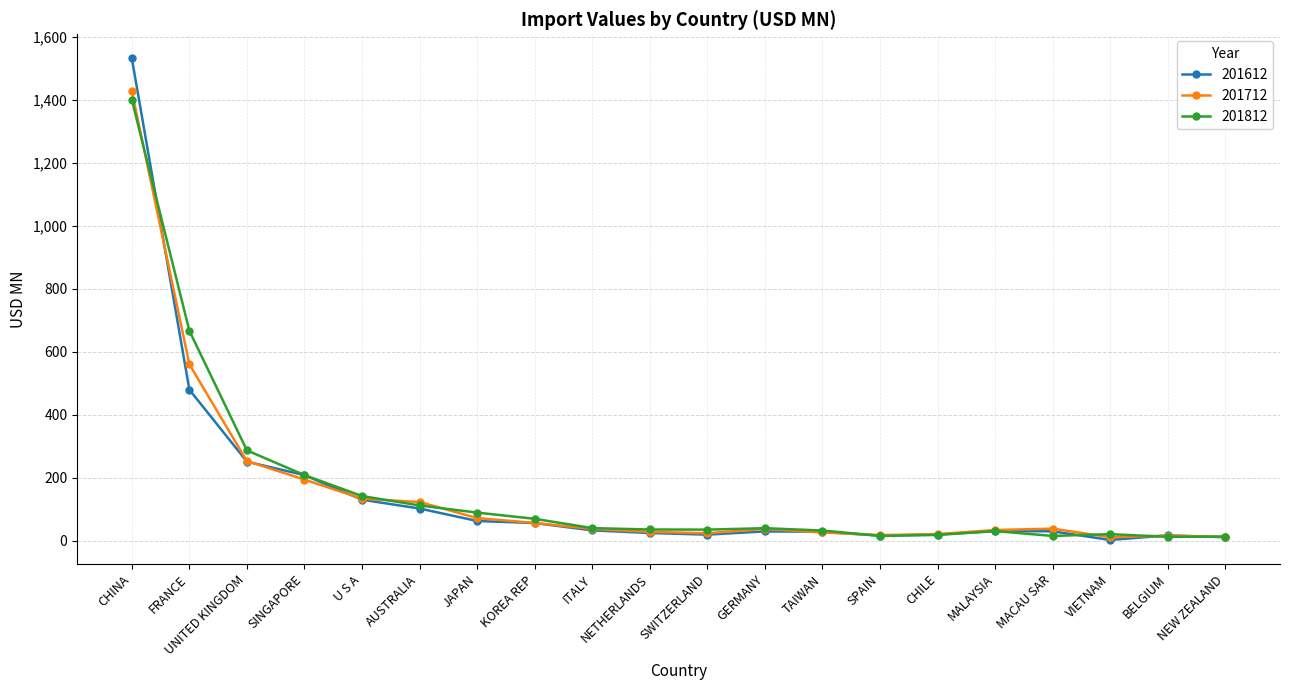

True or false: 201812 has more than 1 points higher than both neighbors.

True